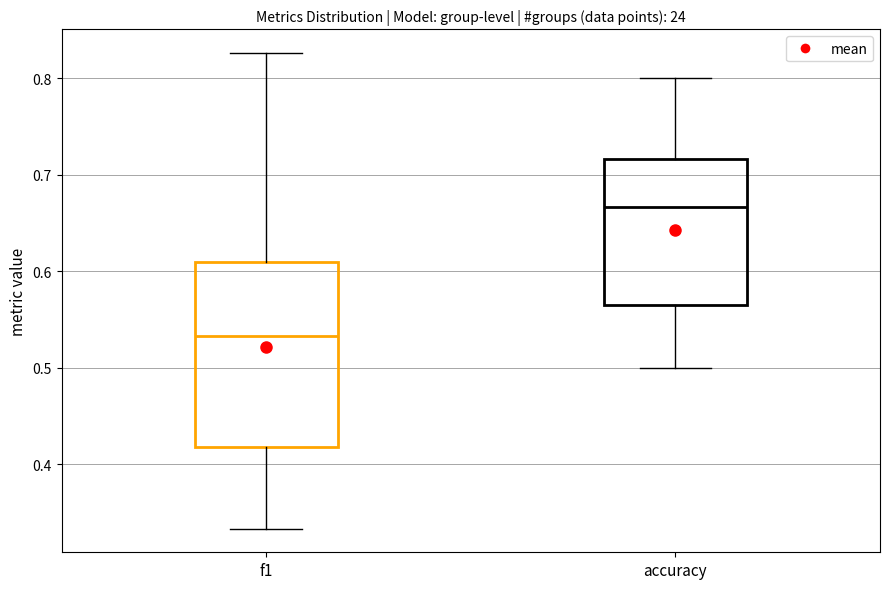

Which box's median line is the lowest?

f1